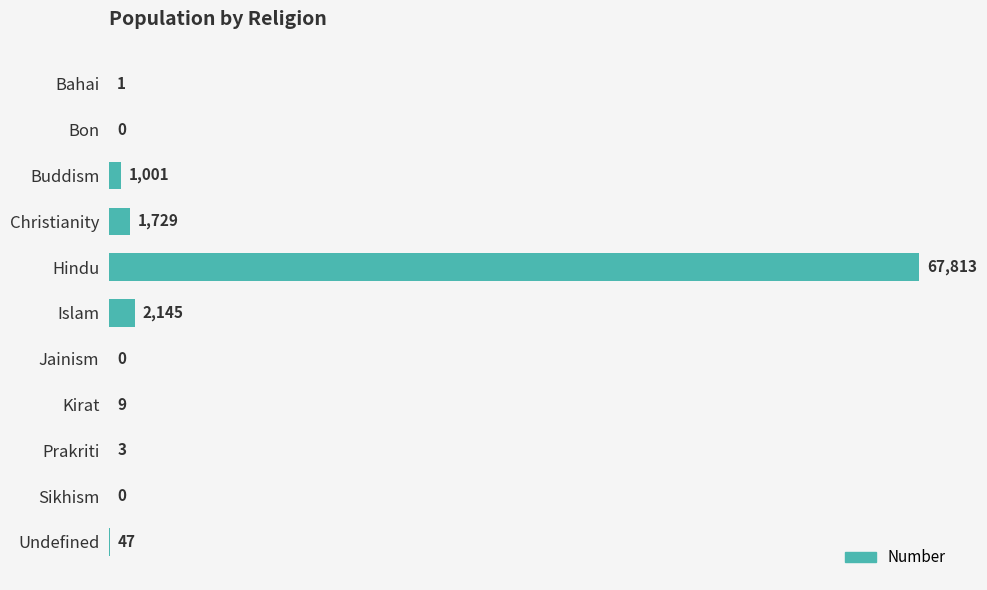

At which category does the chart reach its peak across all series?

Hindu